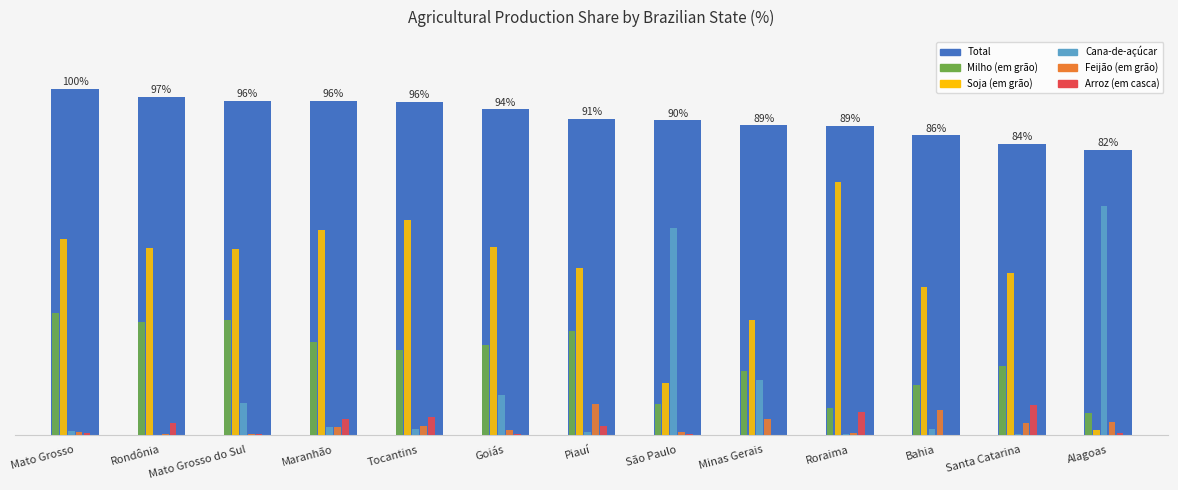

Rank the series at Piauí from highest to lowest value.

Total, Soja (em grão), Milho (em grão), Feijão (em grão), Arroz (em casca), Cana-de-açúcar